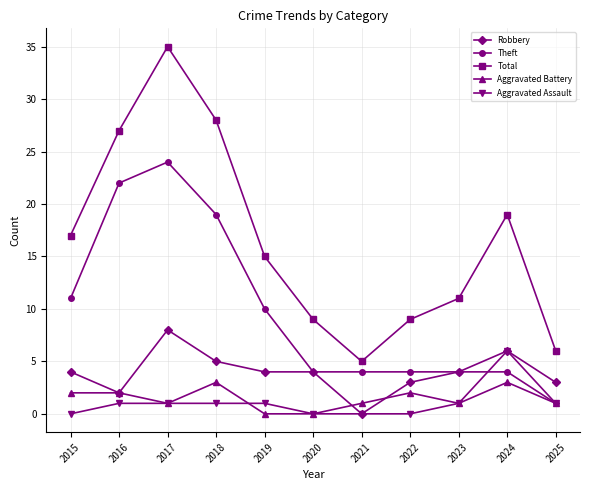

Is this an area chart (filled region under the line)?

No